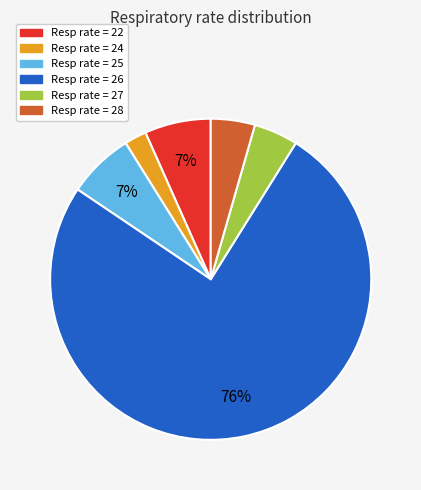

Which has a higher value, Resp rate = 24 or Resp rate = 26?

Resp rate = 26